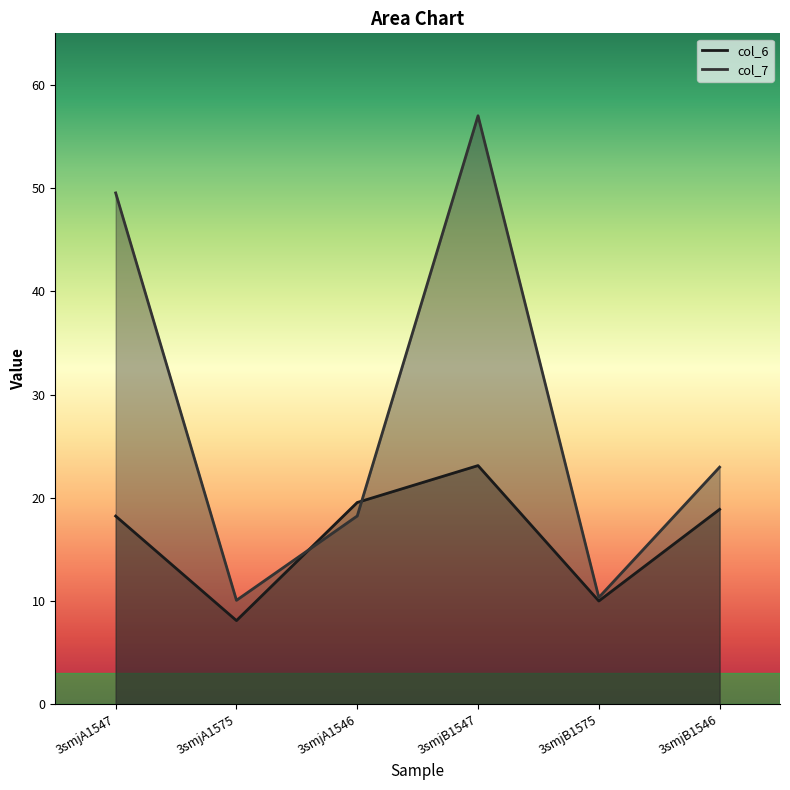

What is the highest value of the col_6 series?

23.1